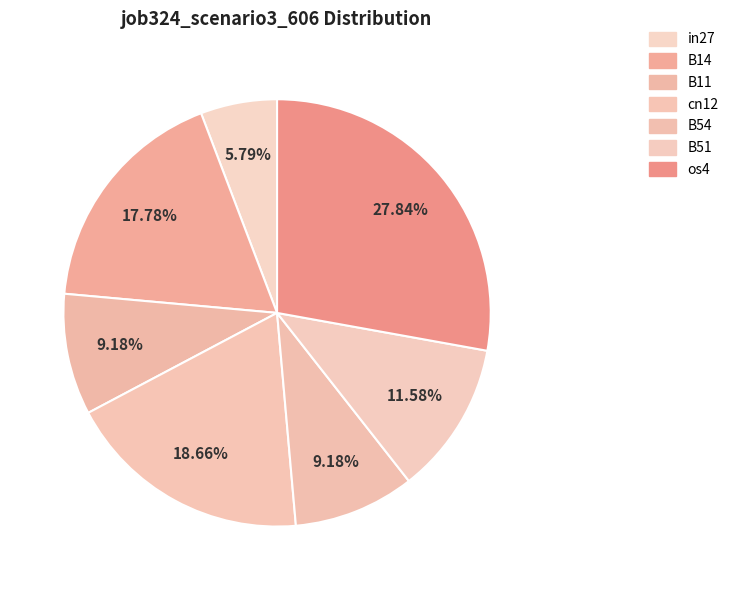

Which category has the smallest portion of the pie?

in27